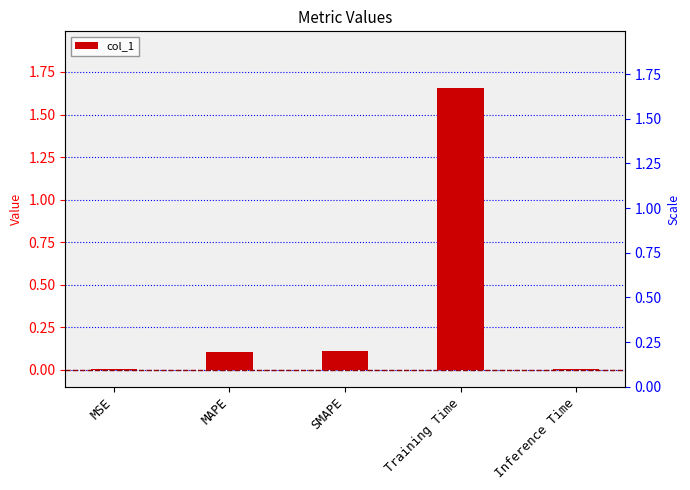

Which label corresponds to the smallest value in the chart?

MSE